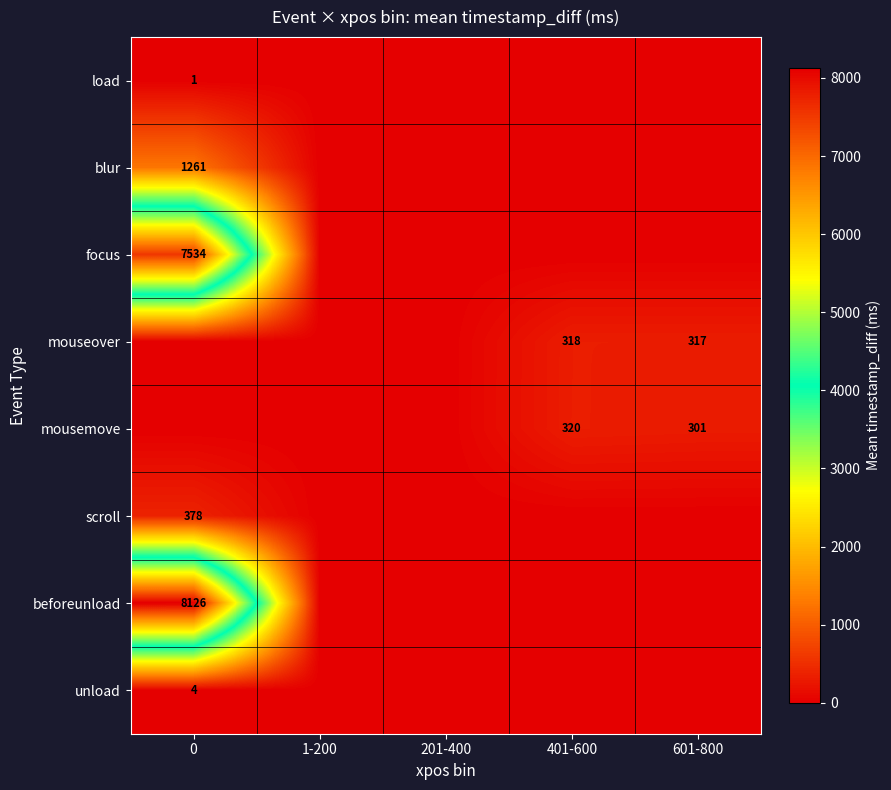

The row_4 series shows 543.2 at 401-600. True or false?

False